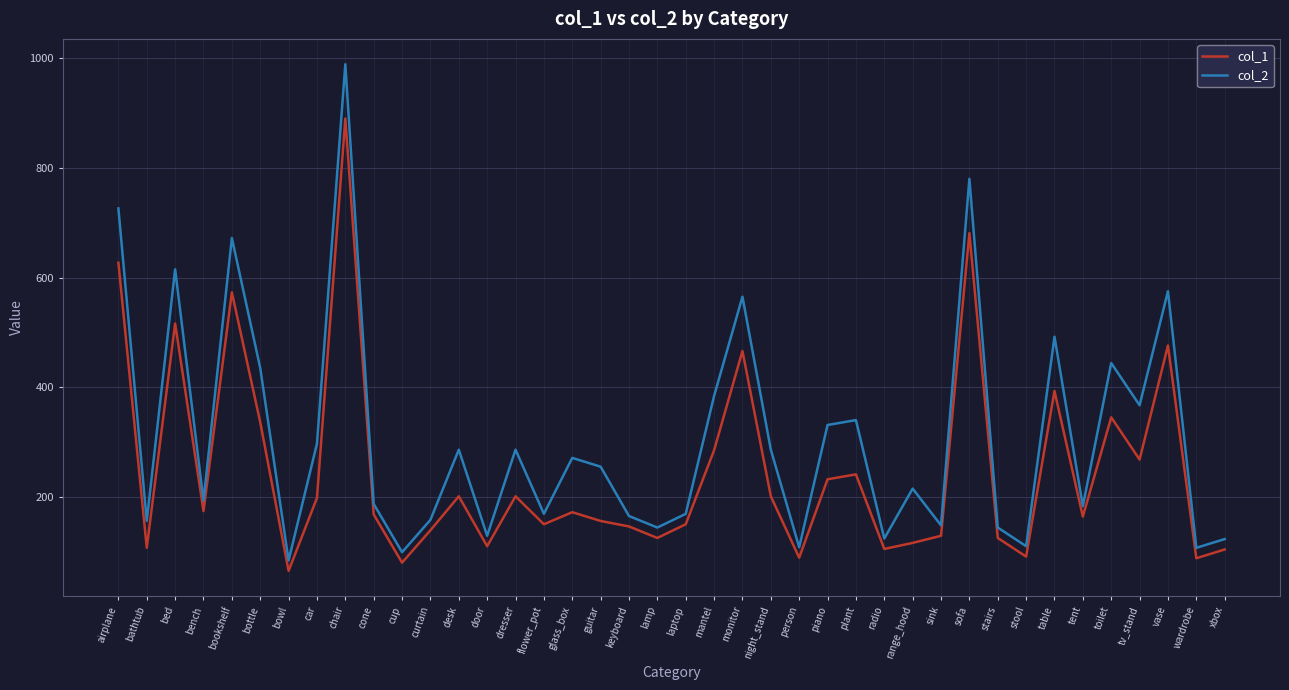

Which category has the highest value in the col_2 series?

chair